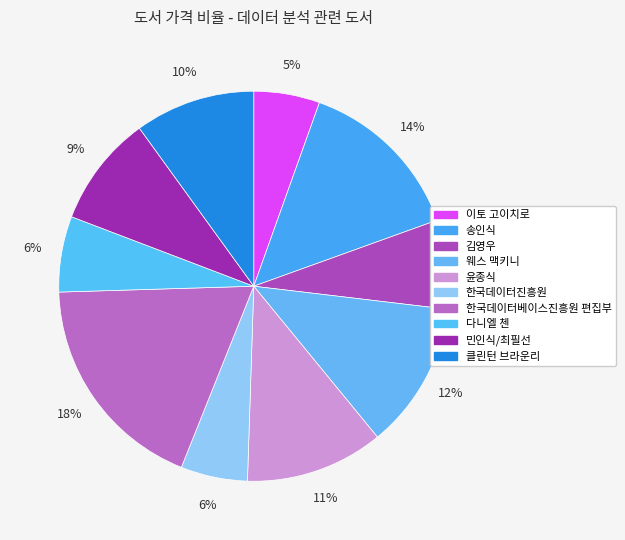

Which has a higher value, 웨스 맥키니 or 송인식?

송인식